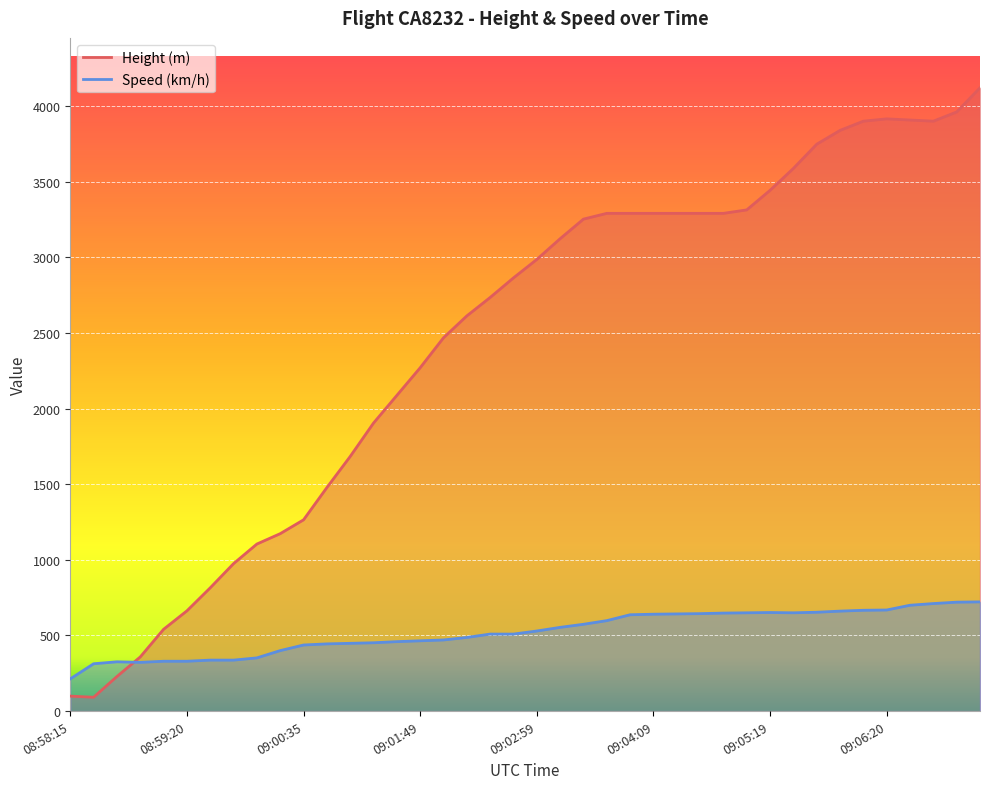

What are all the series names shown in the legend?

Height, Speed